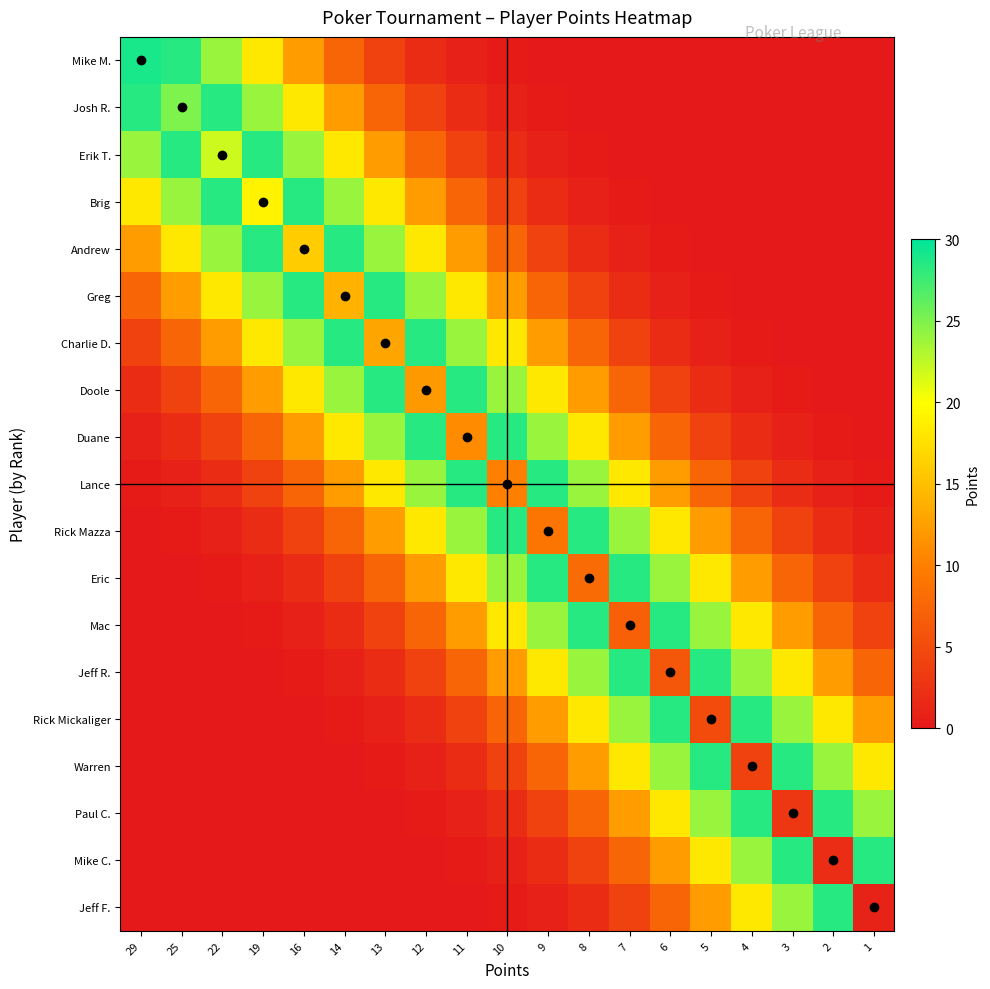

Which series has the widest spread of values?

Mike M.